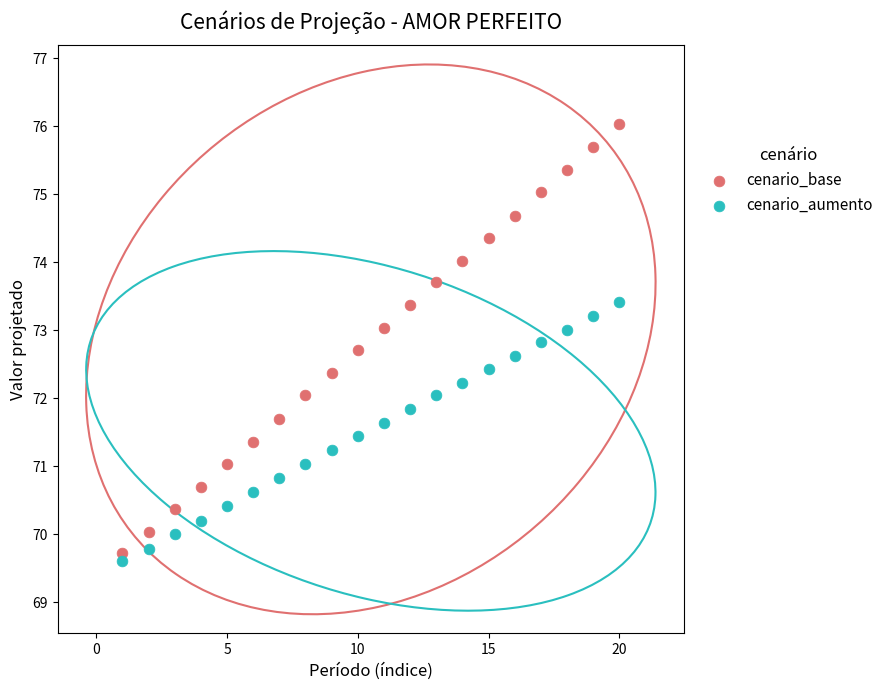

Across all data points, what is the range of Y values (max minus min)?

6.4